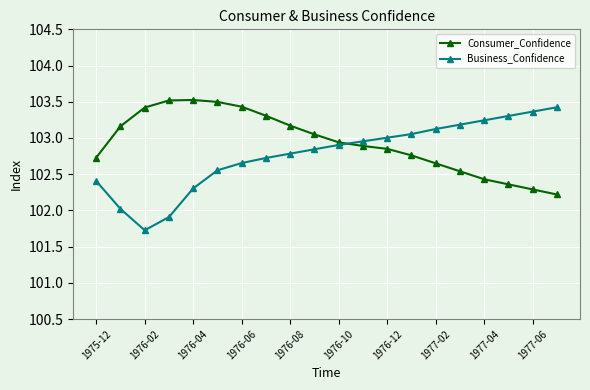

Rank the series by their average value, from lowest to highest.

Business_Confidence, Consumer_Confidence